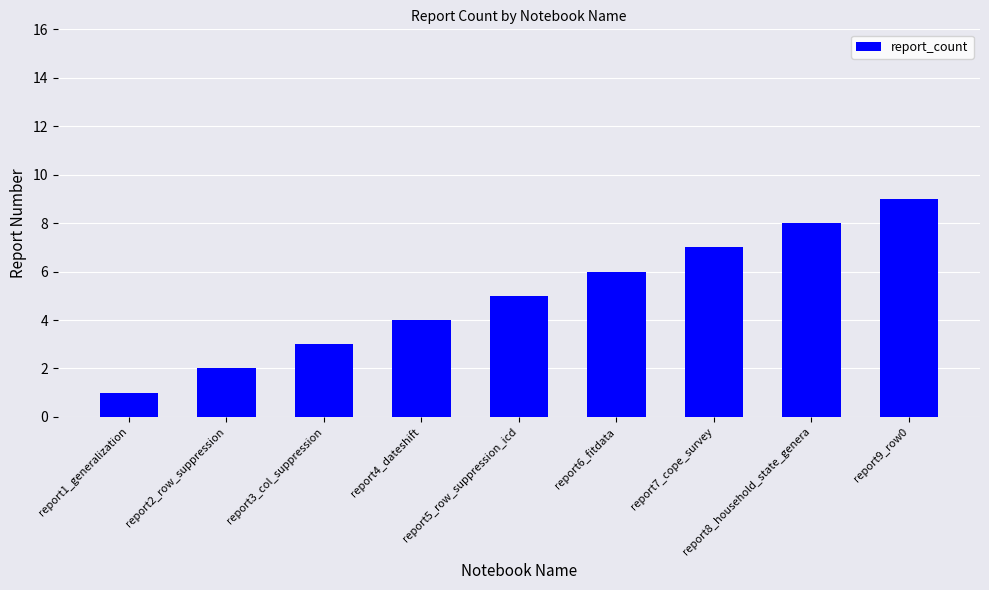

What is the difference between the values at report3_col_suppression and report4_dateshift?

1